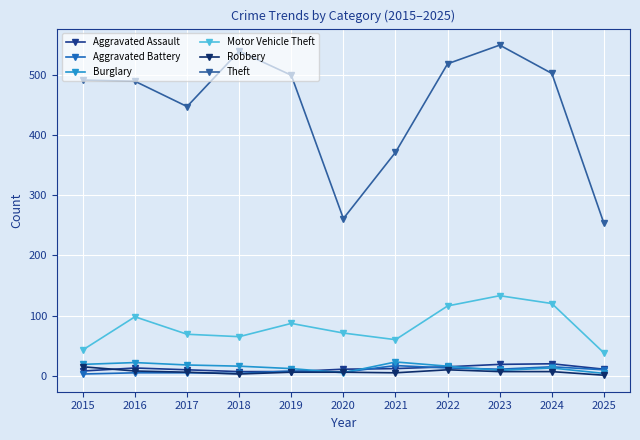

Where is the first local minimum for Aggravated Battery?

2018